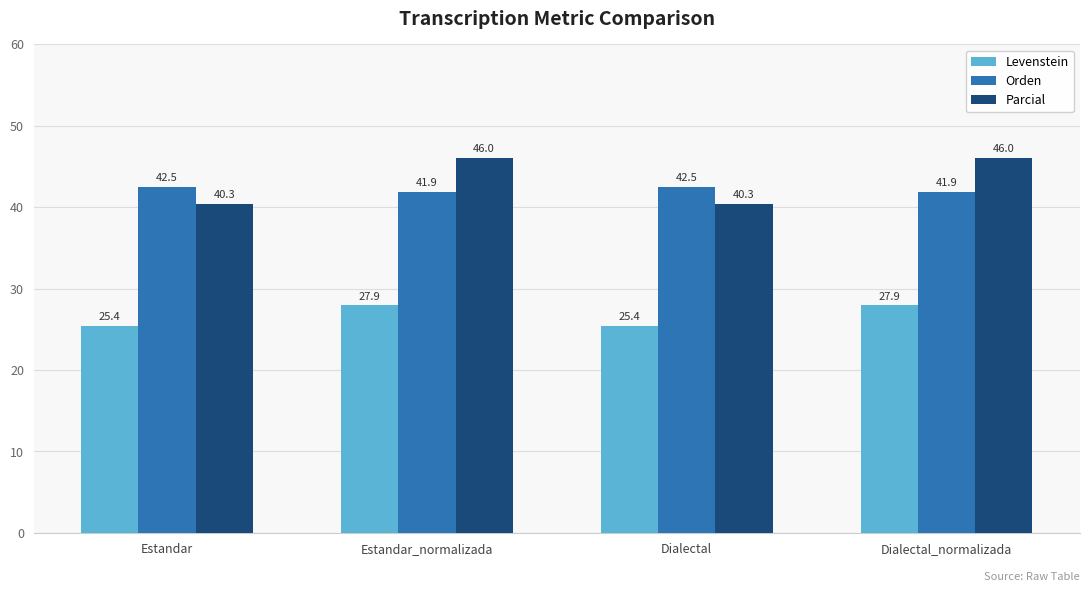

Does the chart contain stacked bars?

No